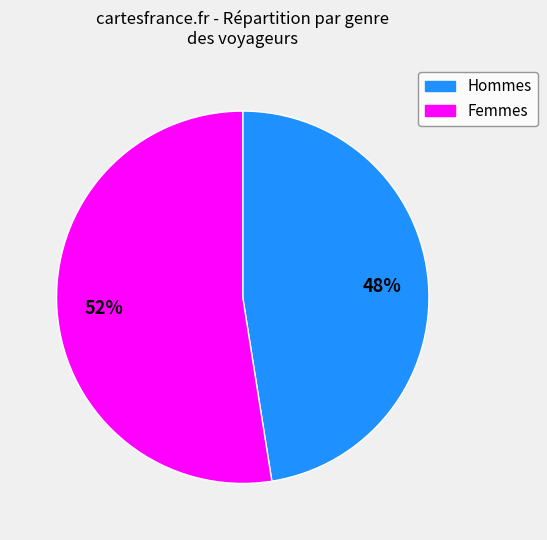

How many segments does this pie chart have?

2